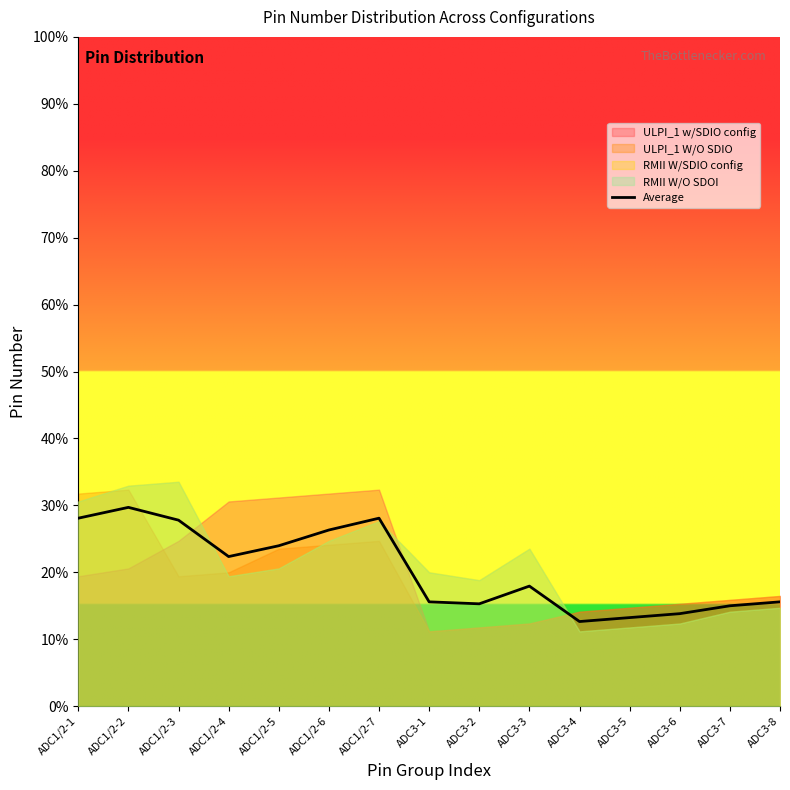

Where does the data first go above 17?

ADC1/2-1